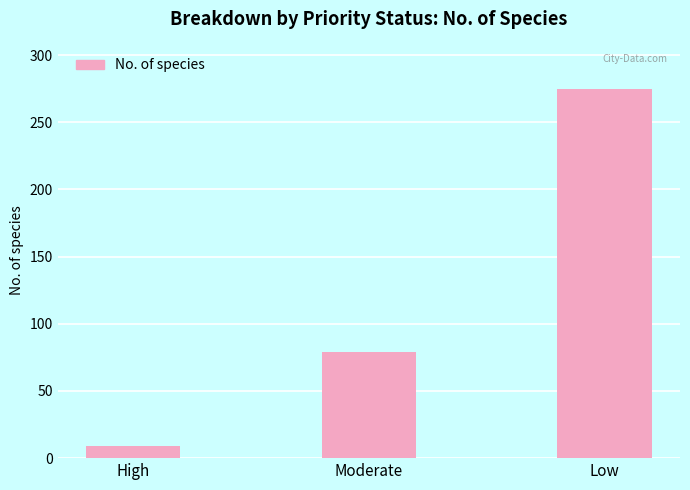

True or false: the data shows 79 at Moderate.

True